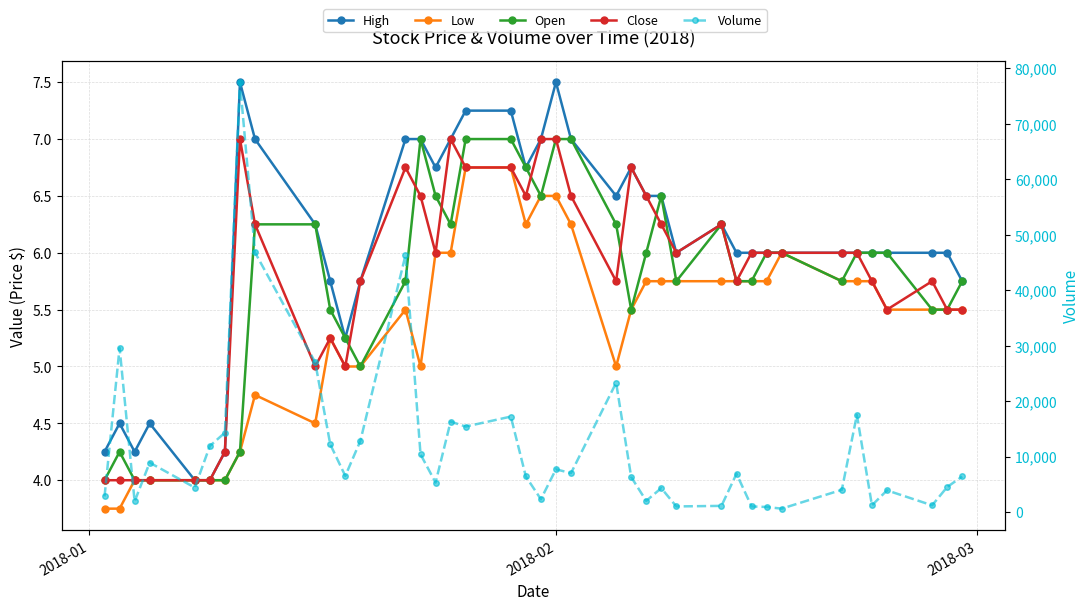

Is this an area chart (filled region under the line)?

No